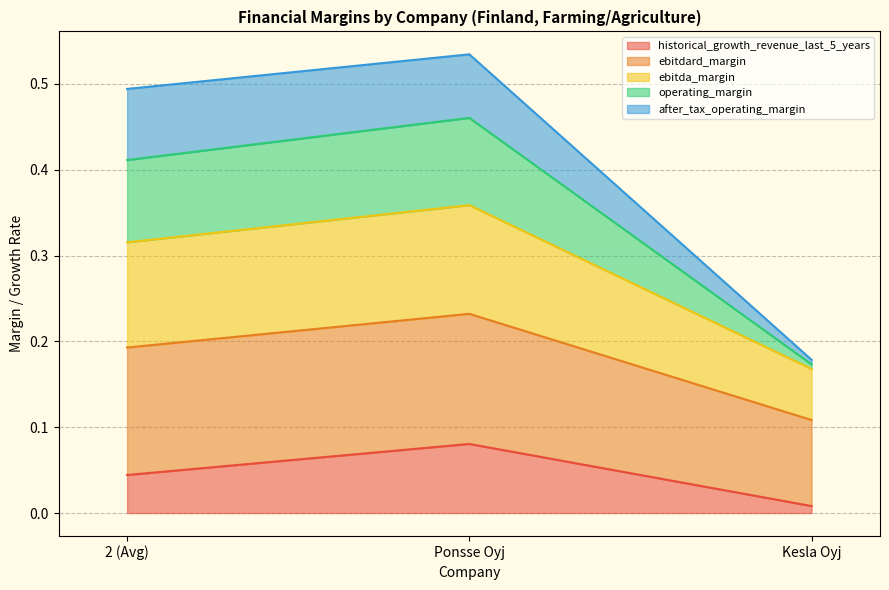

At how many categories does at least one series exceed 0?

3